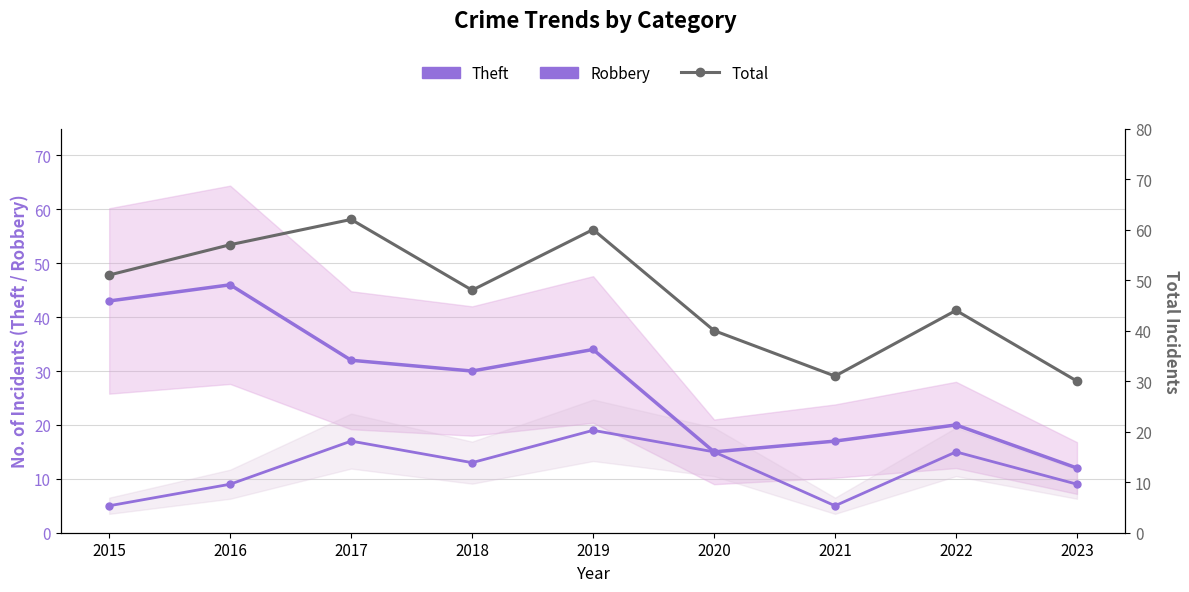

Which series has the largest total across all categories?

Total